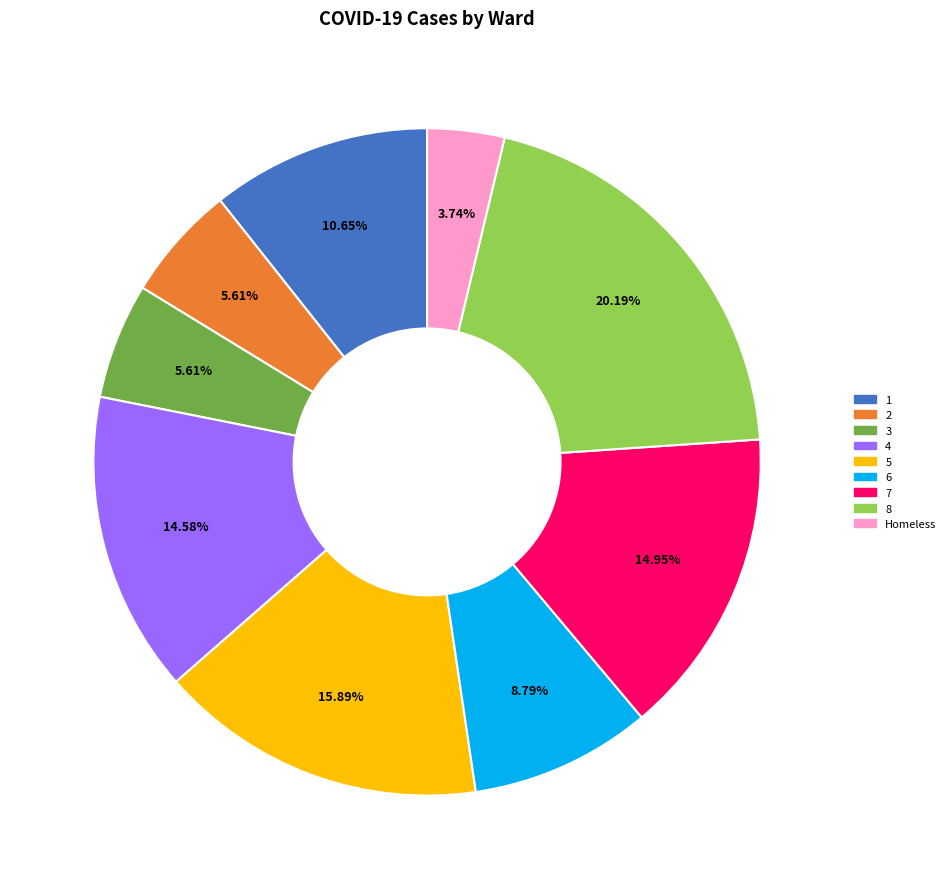

Is there any slice that represents more than half of the pie?

No